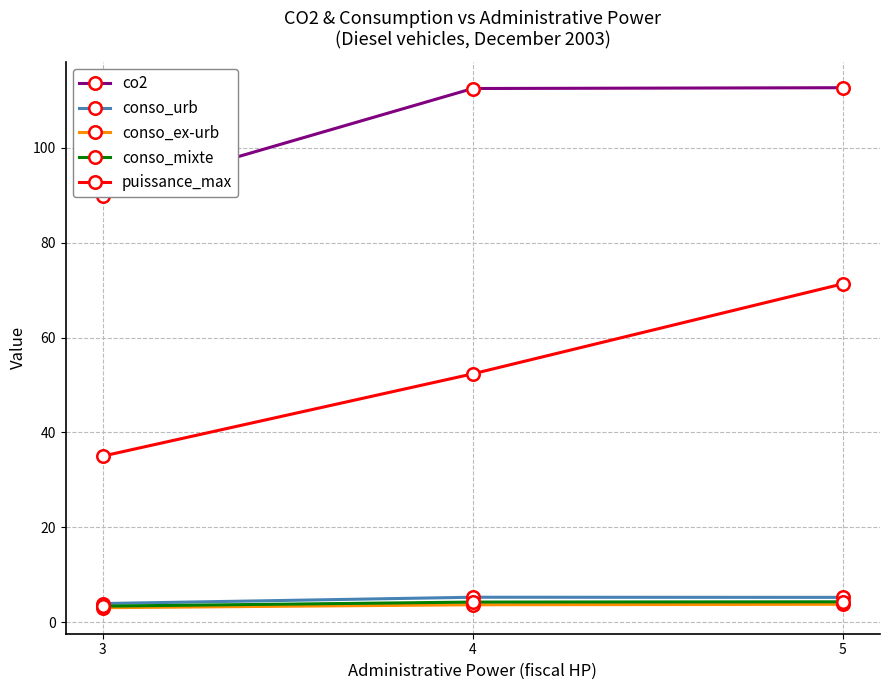

Does the chart display data point markers on the line(s)?

Yes